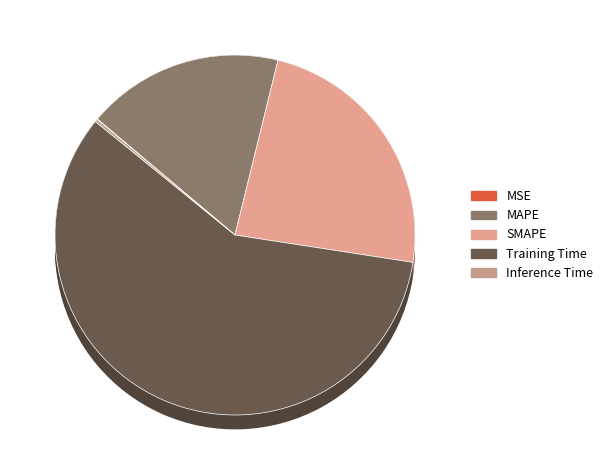

Is MSE the majority of the pie?

No